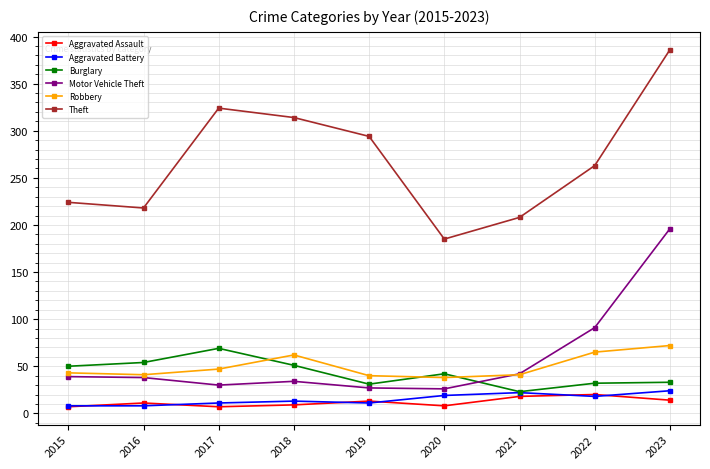

Which series has the largest range (max minus min)?

Theft